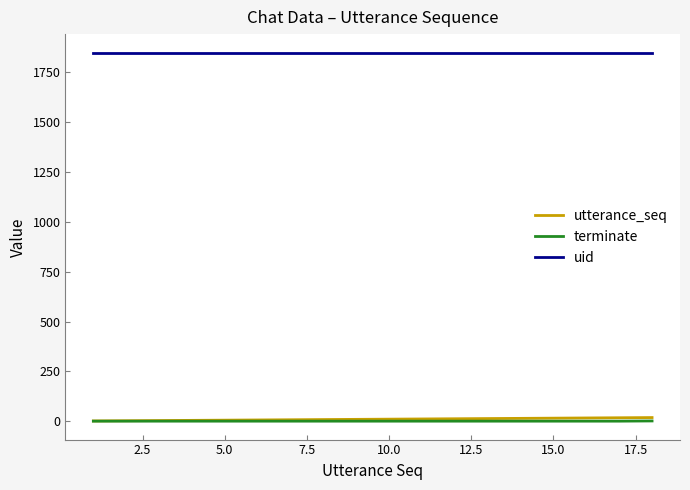

True or false: terminate and uid cross at least once.

False